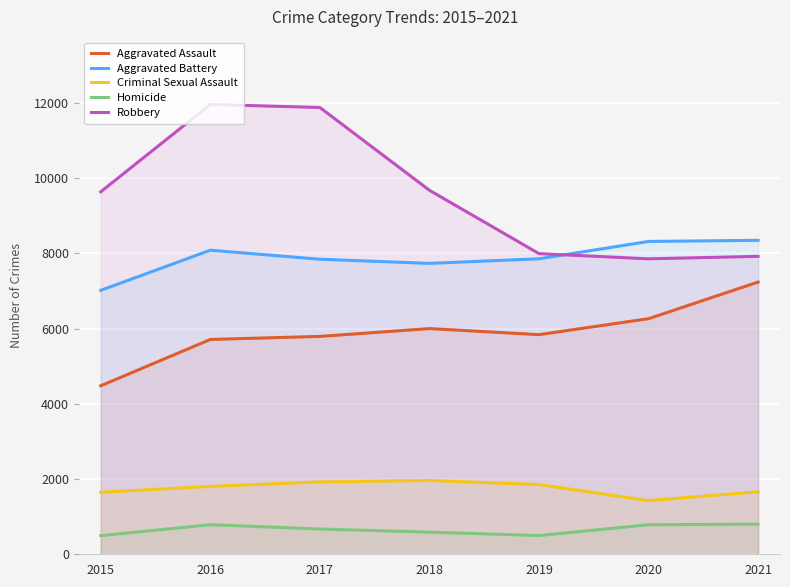

Which label corresponds to the largest value in the chart?

2016